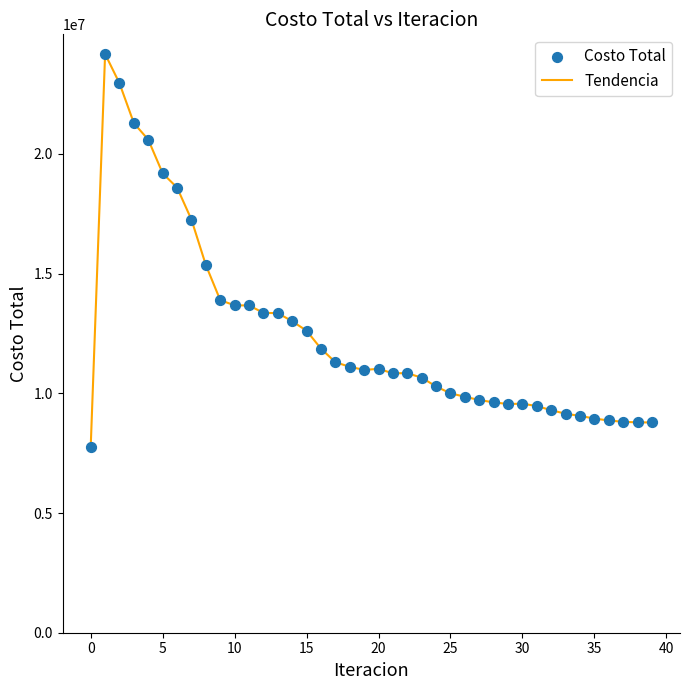

What is the difference between the maximum and minimum values?

16405468.2